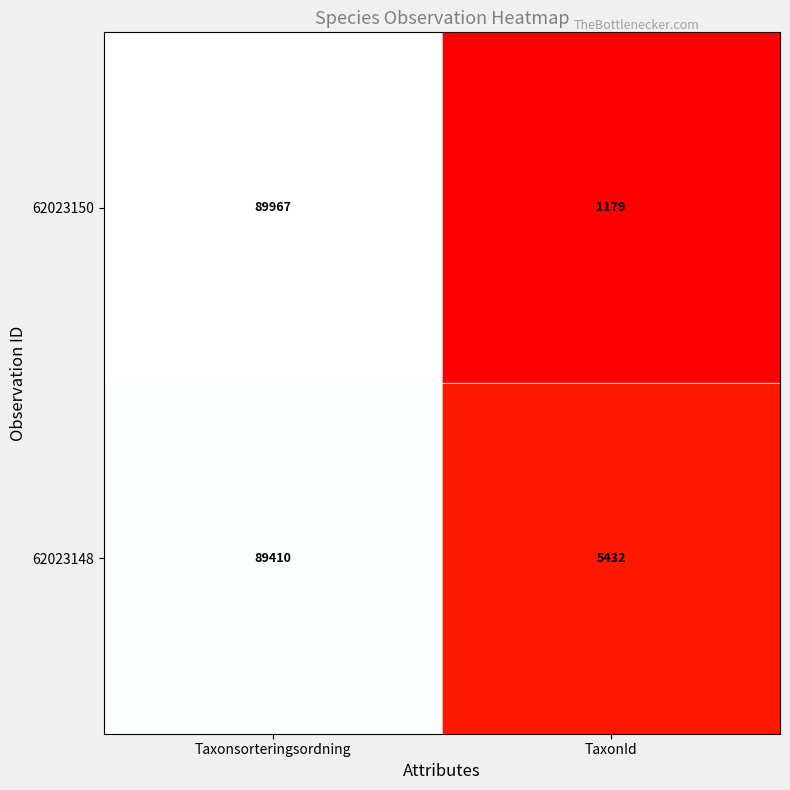

Reading left to right, list all the values displayed in this chart.

62023150: Taxonsorteringsordning=89967	TaxonId=1179
62023148: Taxonsorteringsordning=89410	TaxonId=5432